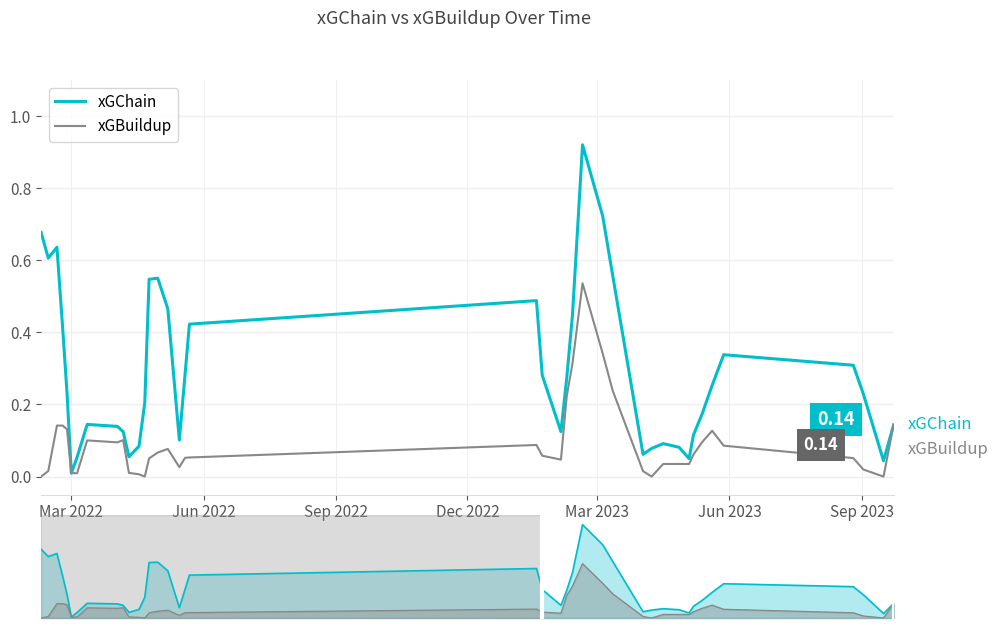

True or false: xGChain and xGBuildup cross at least once.

False